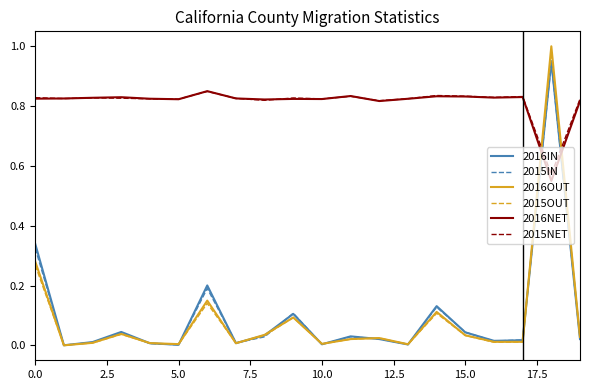

Which series has the widest spread of values?

2016OUT